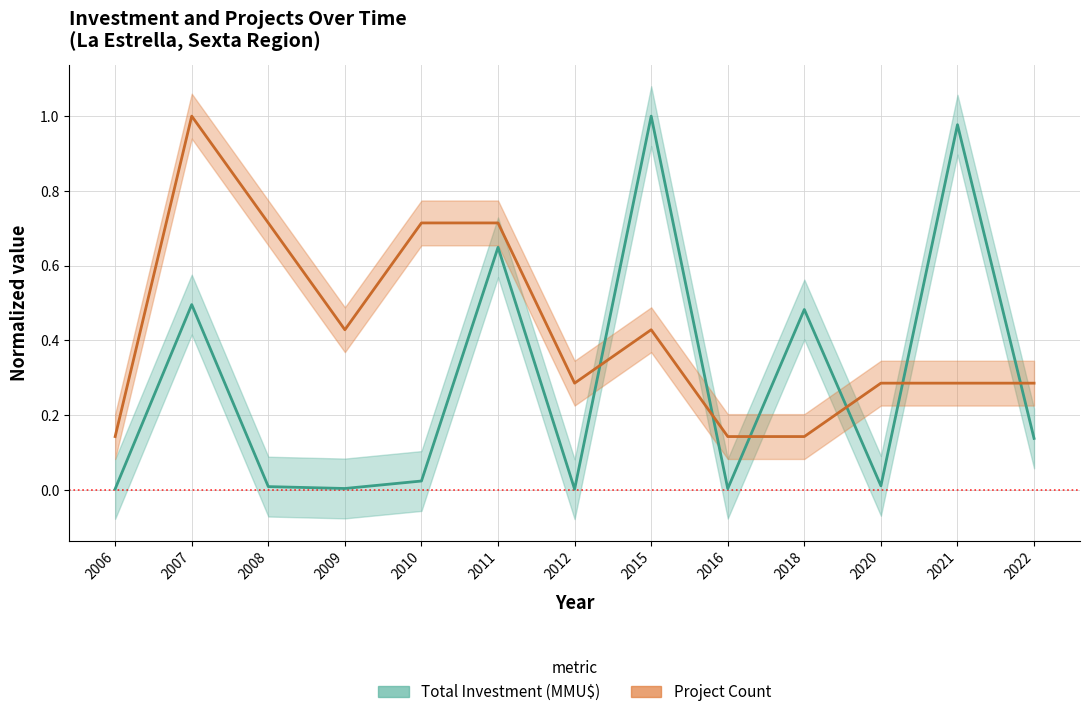

Is it true that Project Count equals 0.3 at 2020?

True